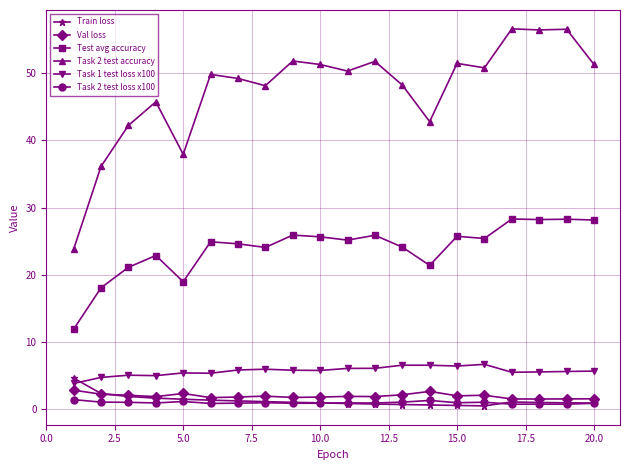

True or false: Train loss and Test avg accuracy intersect in this chart.

False